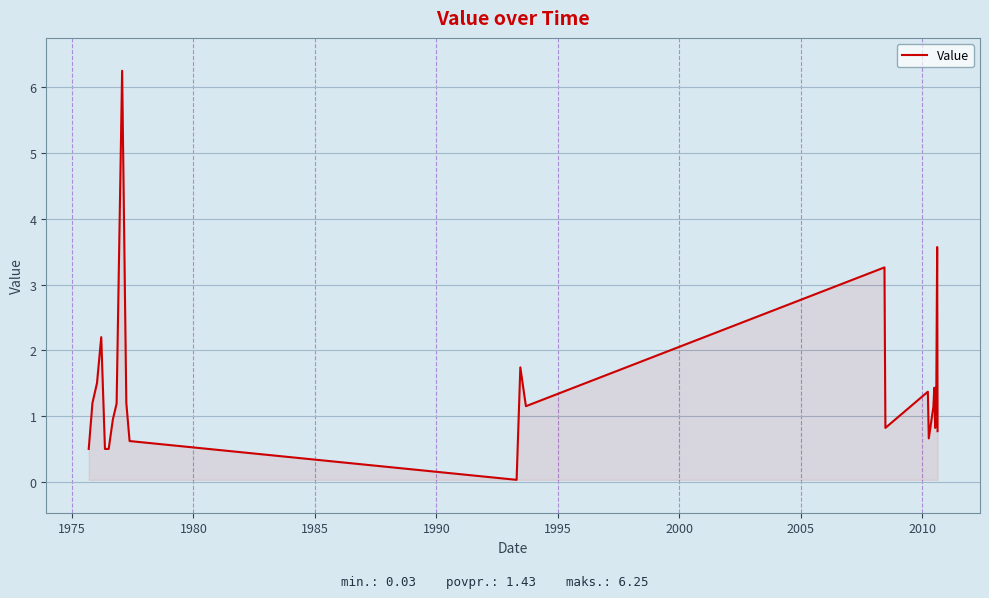

Count the number of data series in this chart.

1